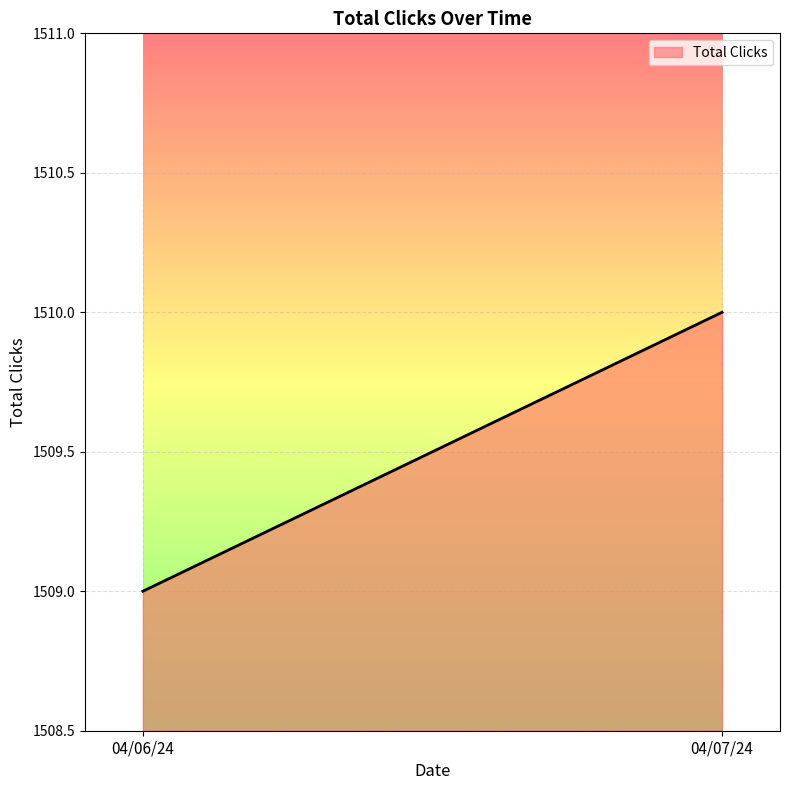

What is the maximum value shown in the chart?

1510